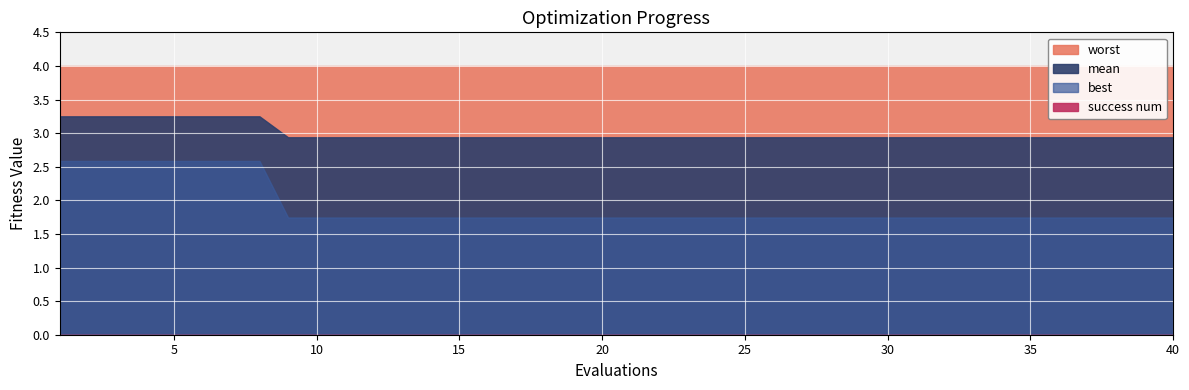

What is the approximate value of worst at 40?

4.0